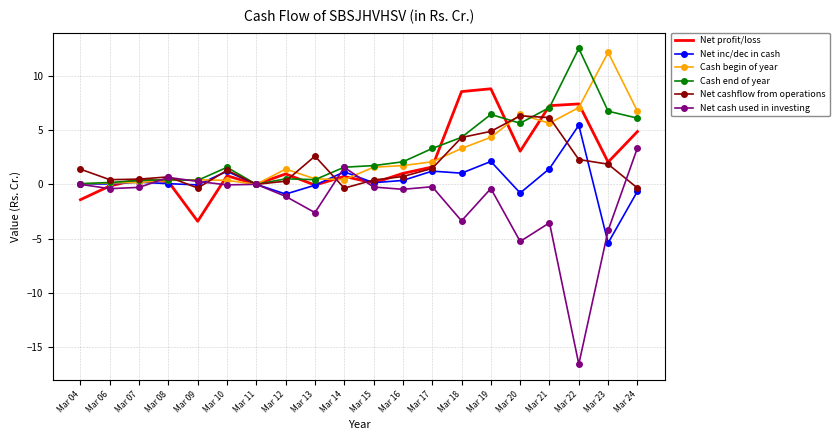

True or false: Cash end of year has a value of 0.1 at Mar 04.

True